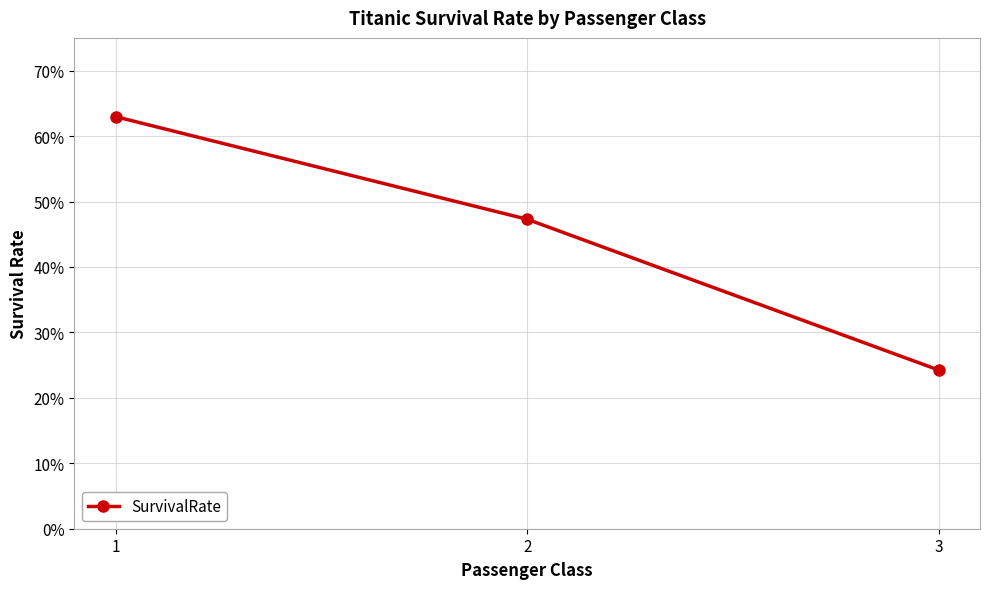

Does the chart have visible grid lines?

Yes